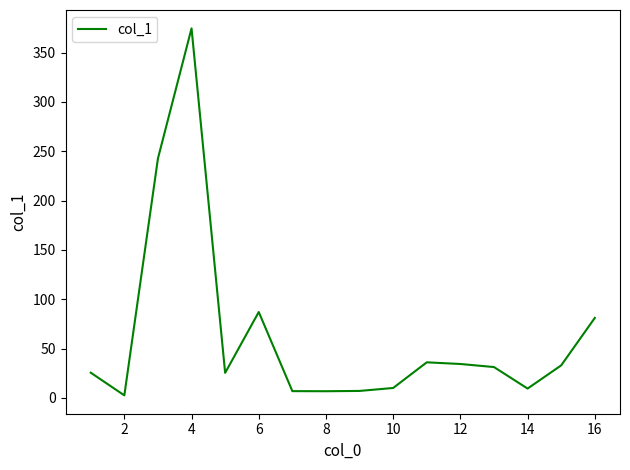

Count the number of data series in this chart.

1